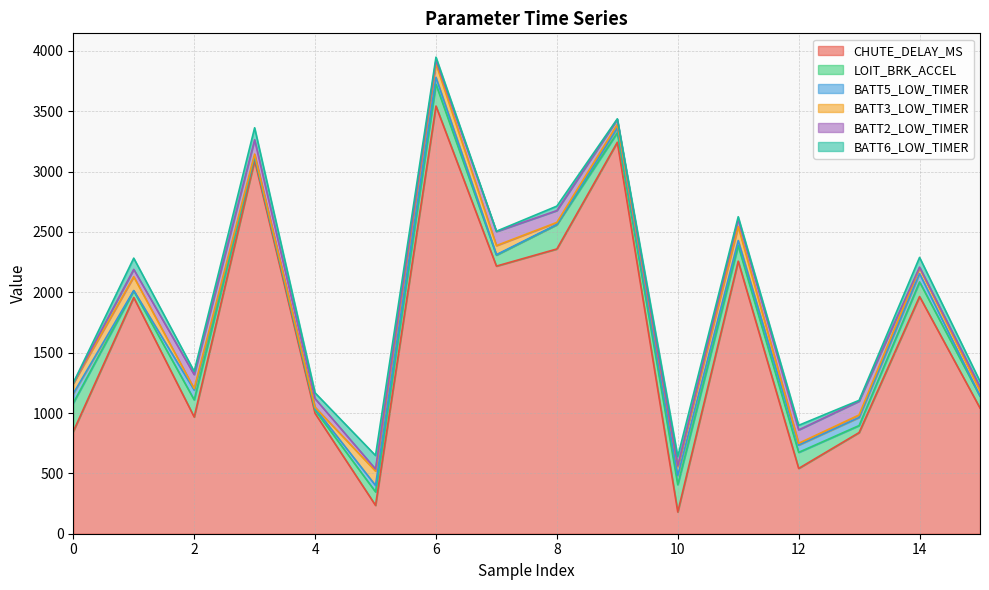

What is the value of the CHUTE_DELAY_MS point at the 7th from the left?

3543